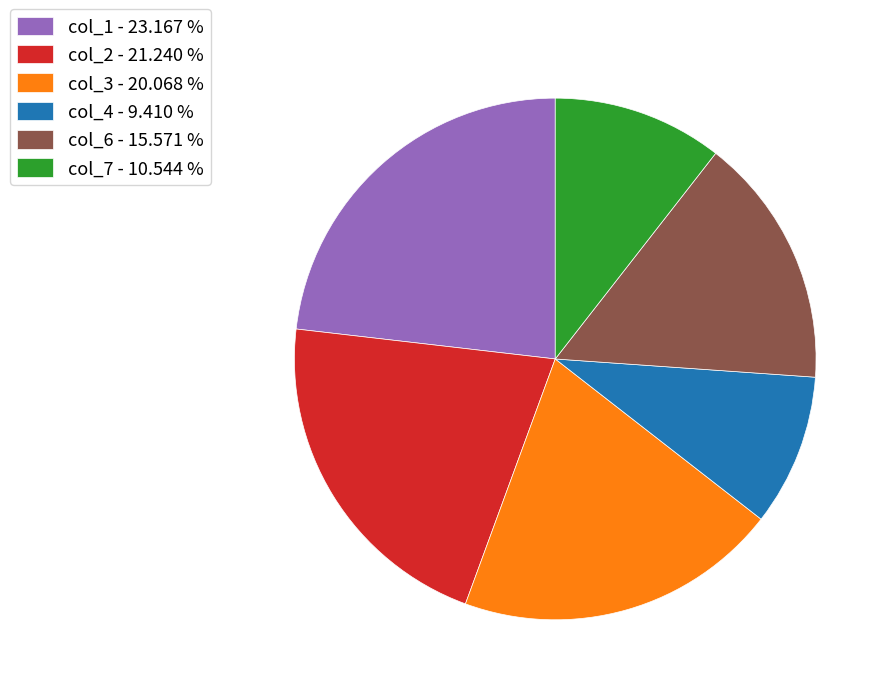

Which has a higher value, col_6 - 15.571 % or col_3 - 20.068 %?

col_3 - 20.068 %